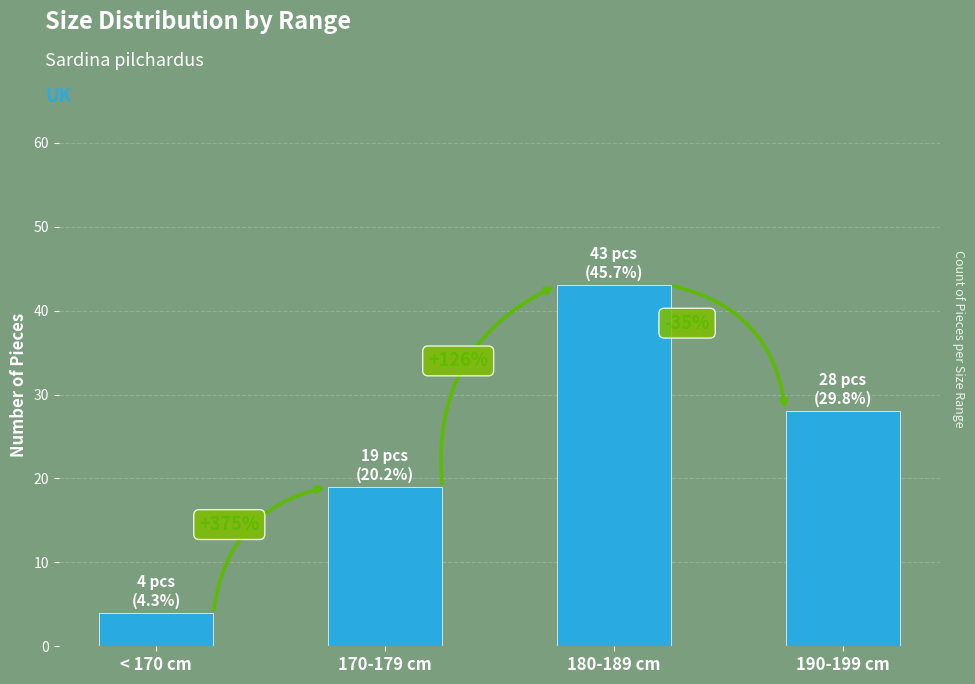

How many bars are there in total?

4